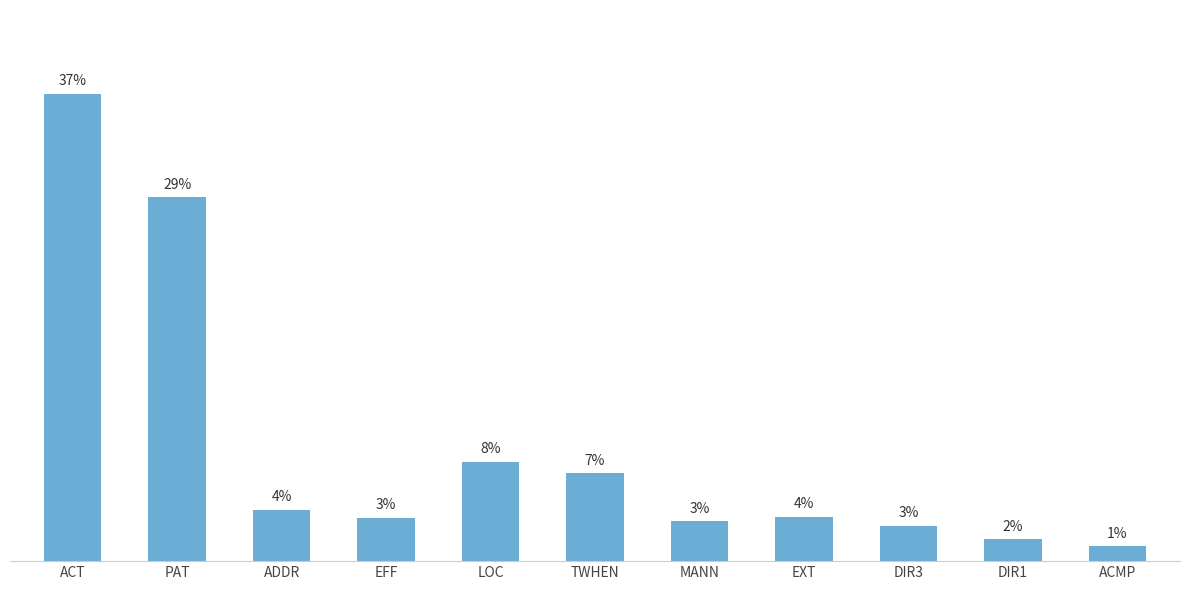

At which label is the value closest to 193325?

PAT